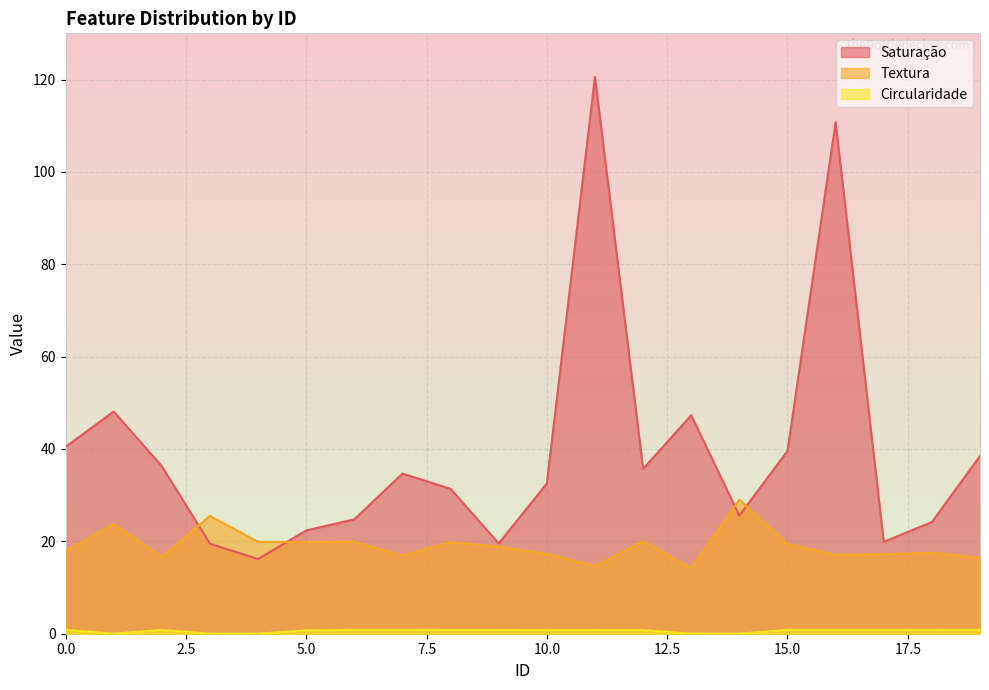

At which category does Textura reach its first local valley?

2